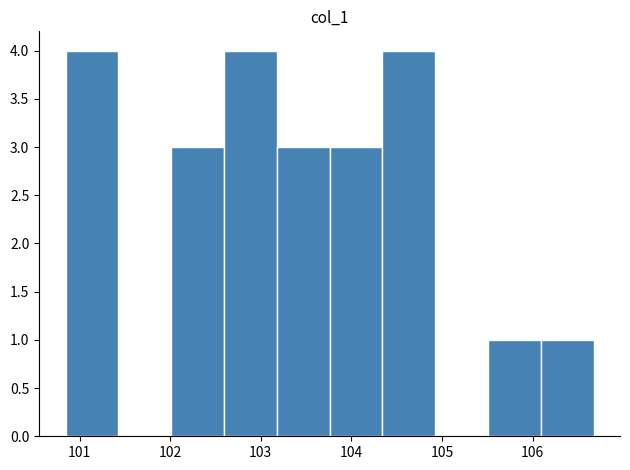

What is the height of the bar covering 102.6 to 103.2 on the x-axis? Neither the bar edges nor the heights are printed on the chart, so give them approximately, as read against the axes.

4